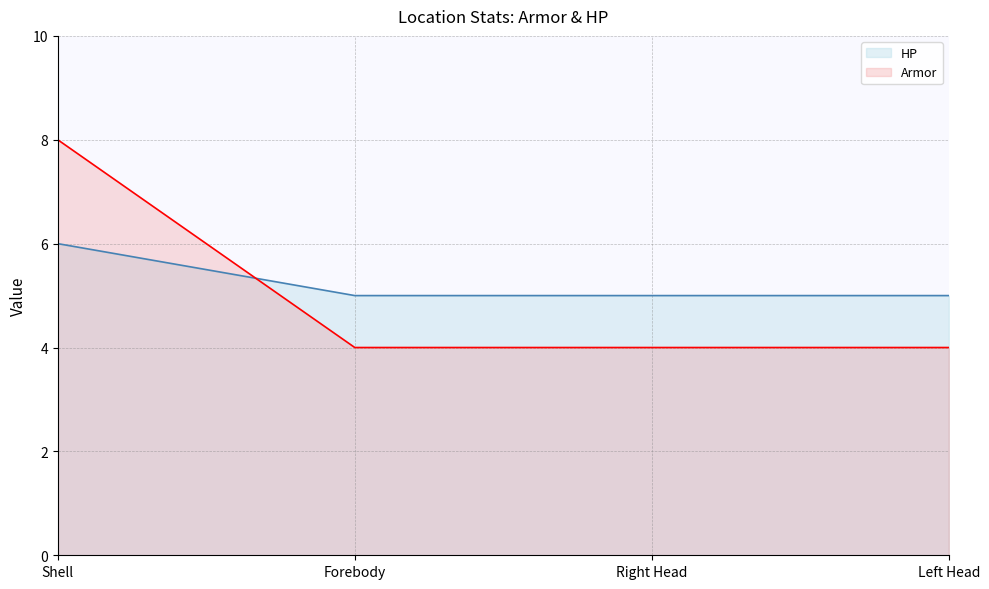

True or false: Armor and HP intersect in this chart.

True